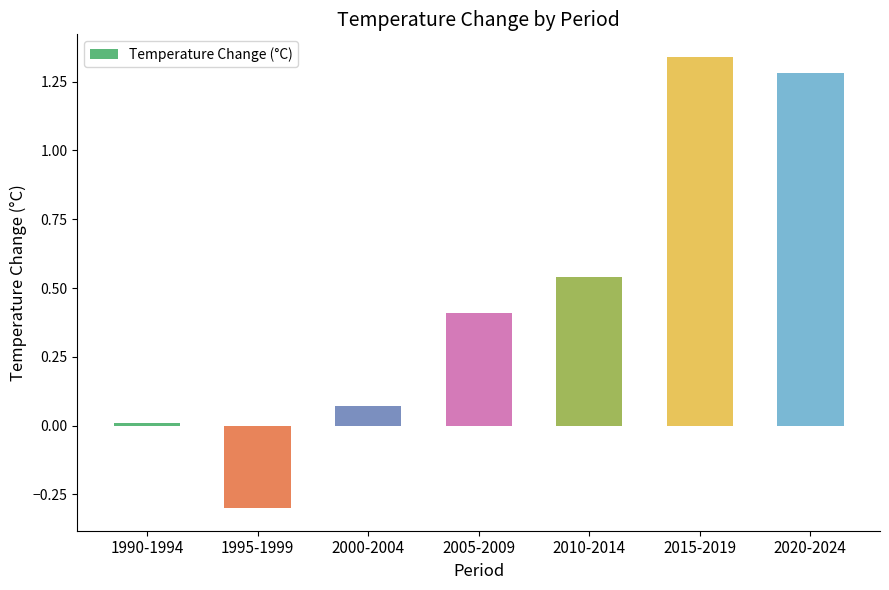

What is the label of the 4th bar from the left?

2005-2009